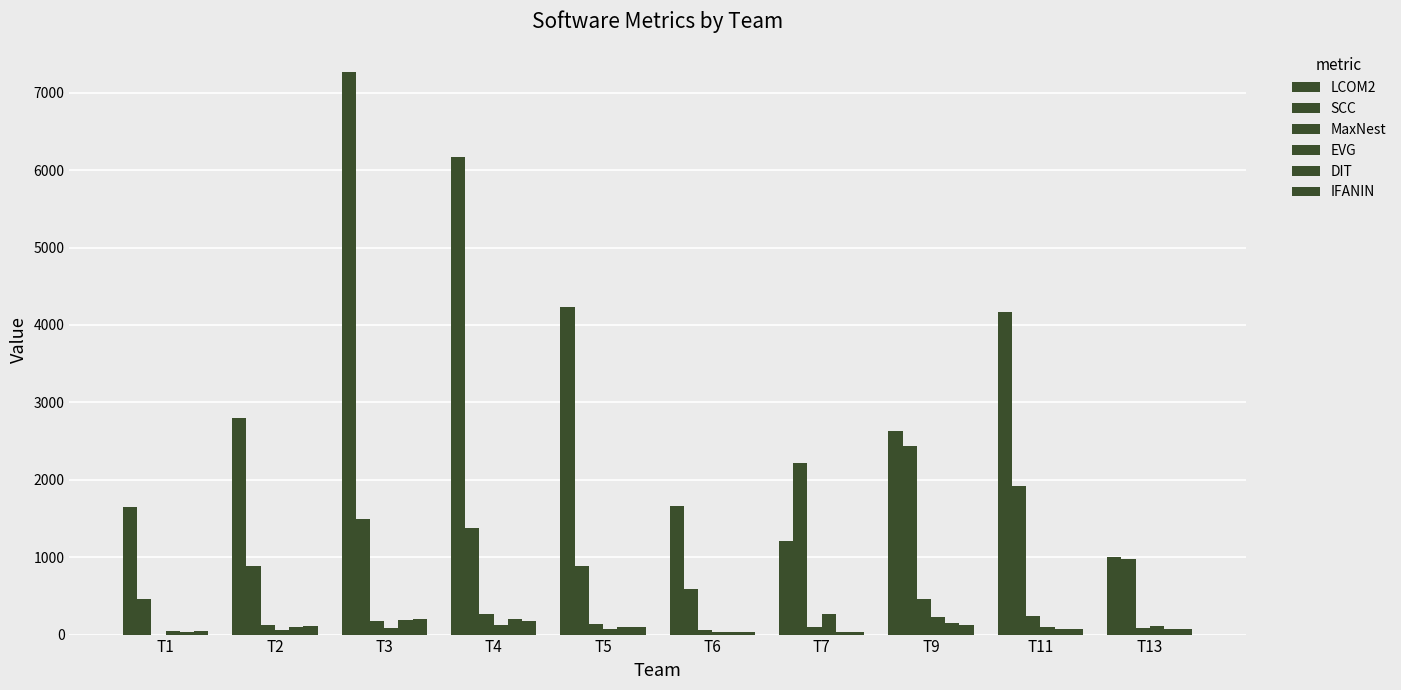

Does the chart contain stacked bars?

No